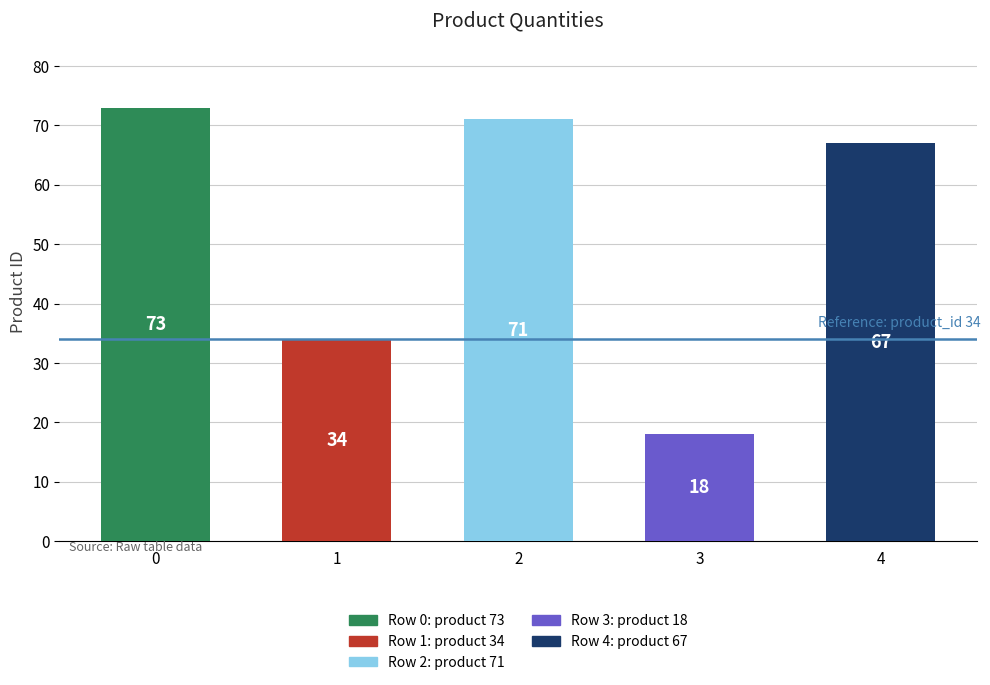

Rank the categories by value from lowest to highest.

3, 1, 4, 2, 0